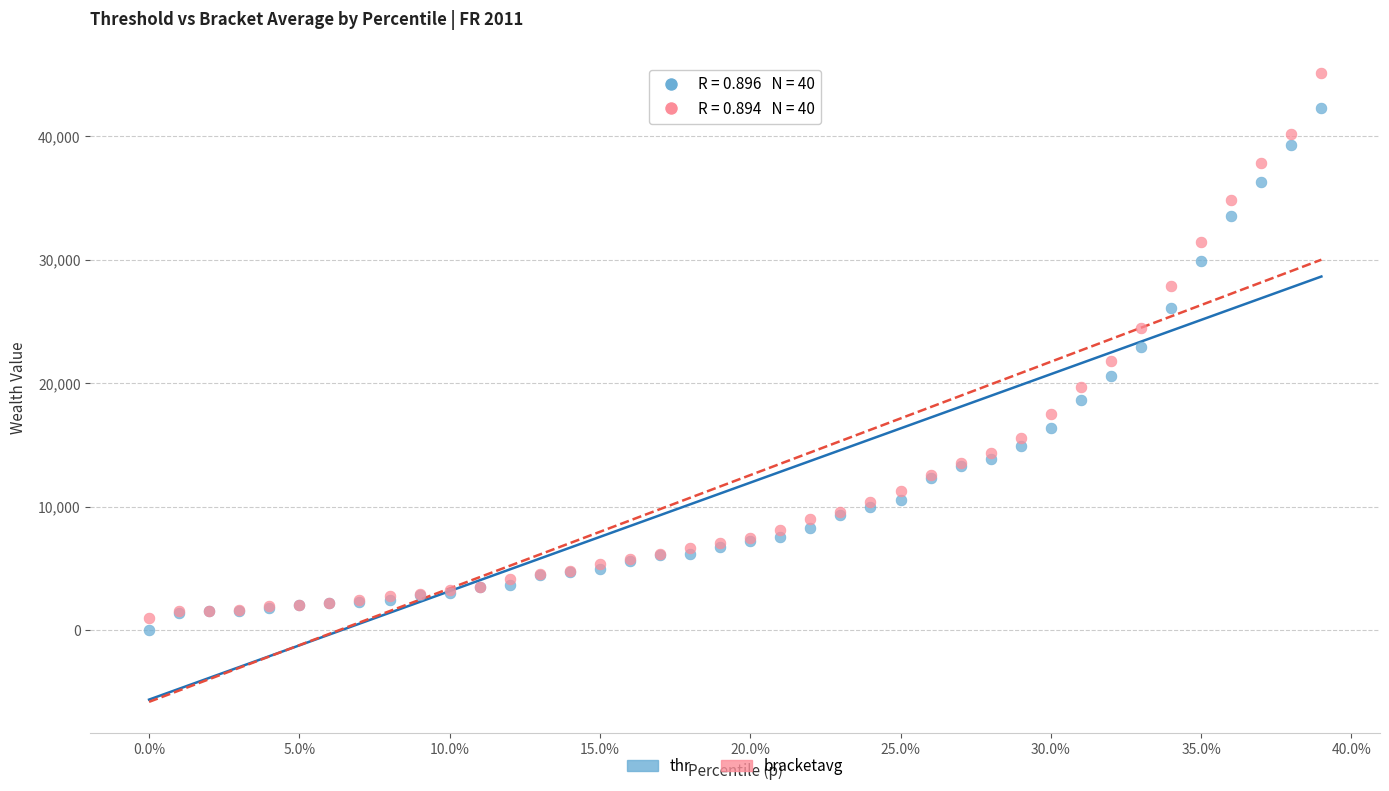

Which series has the largest Y range (max minus min)?

bracketavg